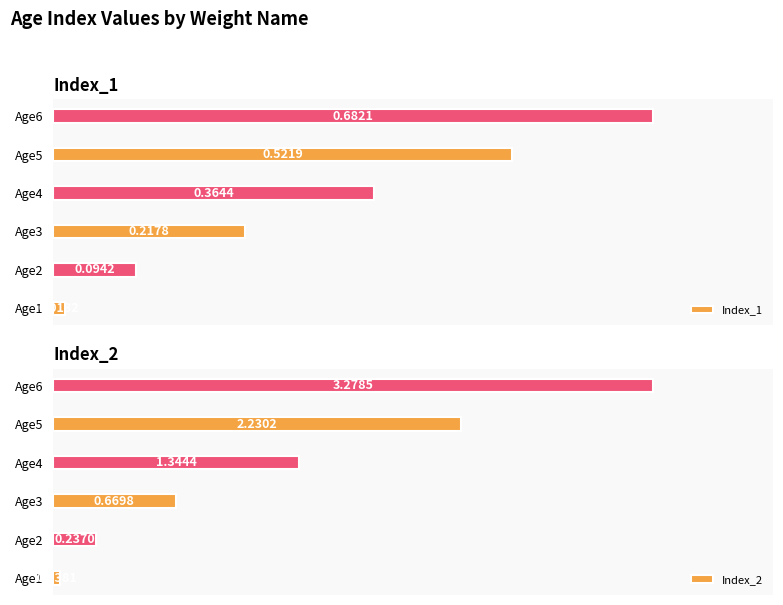

List the labels in order of Index_1 value, smallest first.

Age1, Age2, Age3, Age4, Age5, Age6